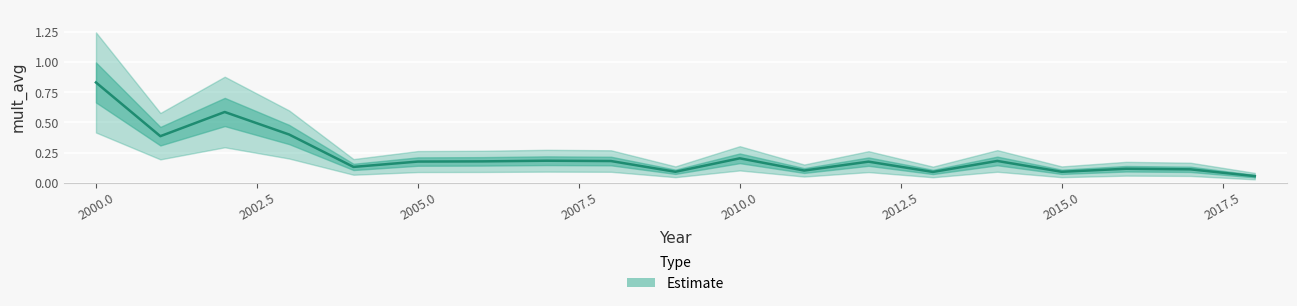

What is the value of the 11th point from the left?

0.2